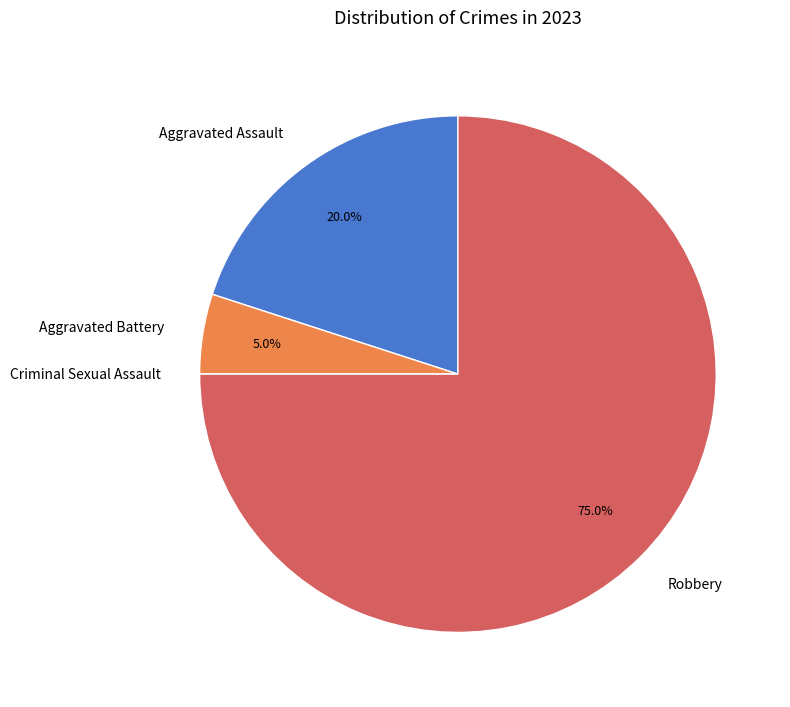

Is the sum of Robbery and Aggravated Battery greater than half?

Yes